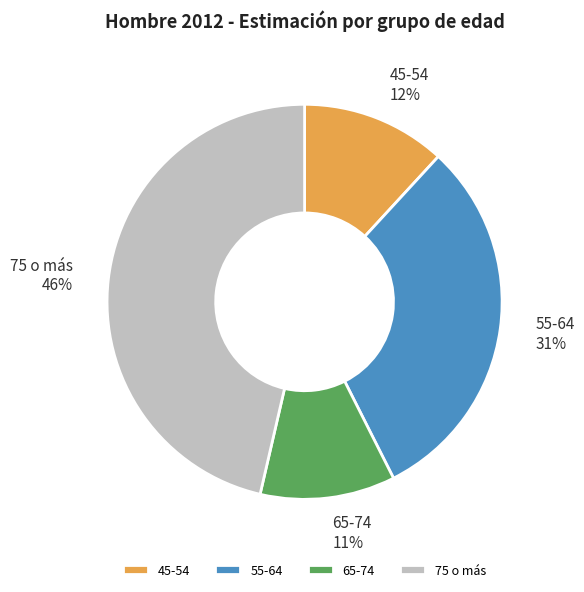

Count the number of slices in the pie.

4